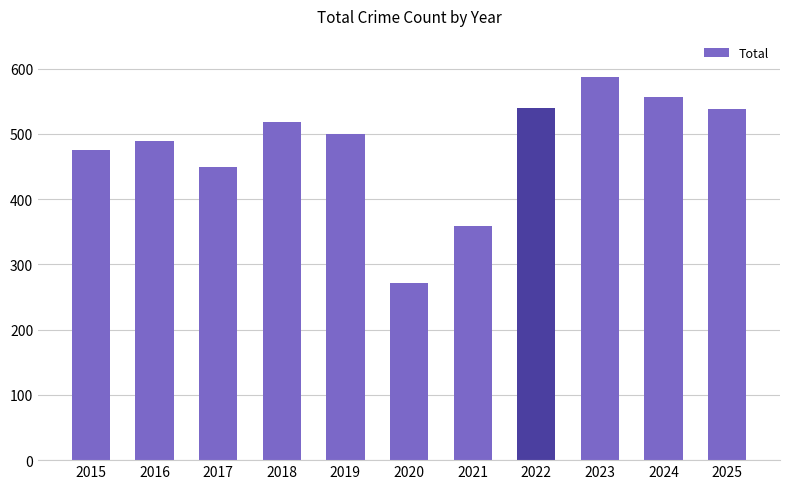

Is it true that the value at 2021 is 607?

False